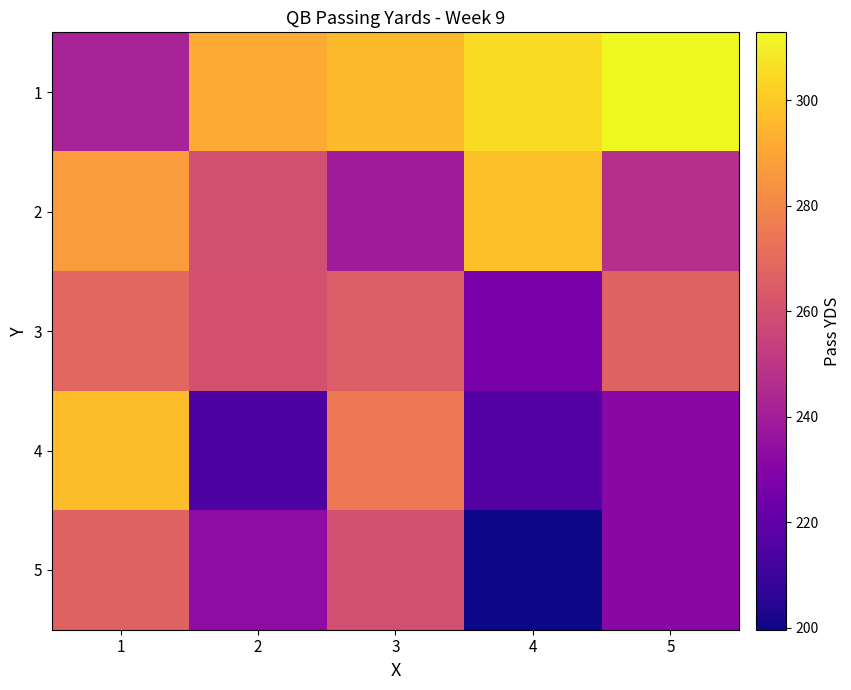

At which category is the sum across all series the highest?

1